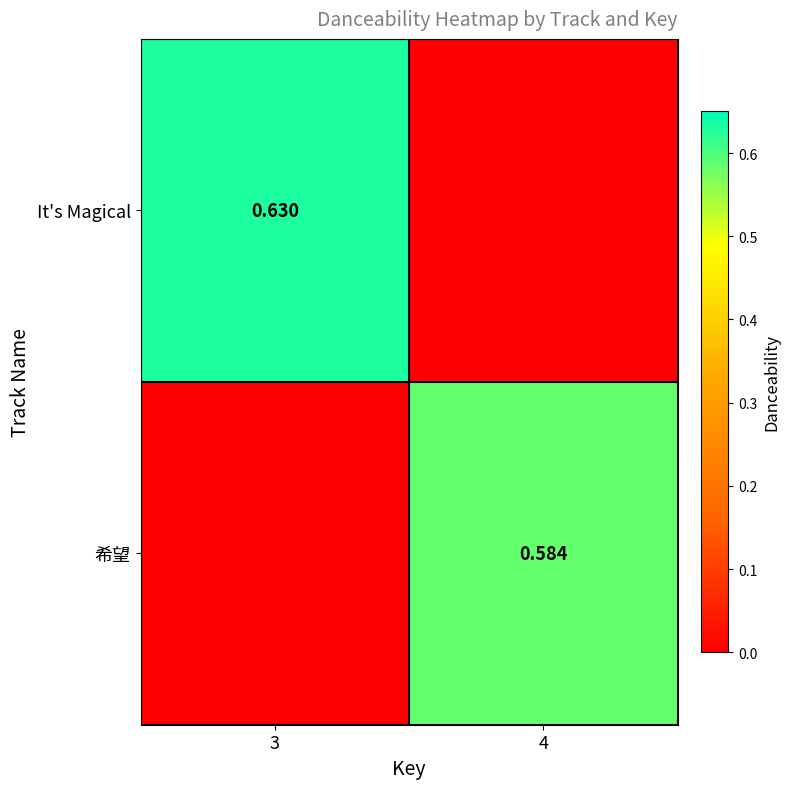

How many values in the It's Magical series exceed 0?

1